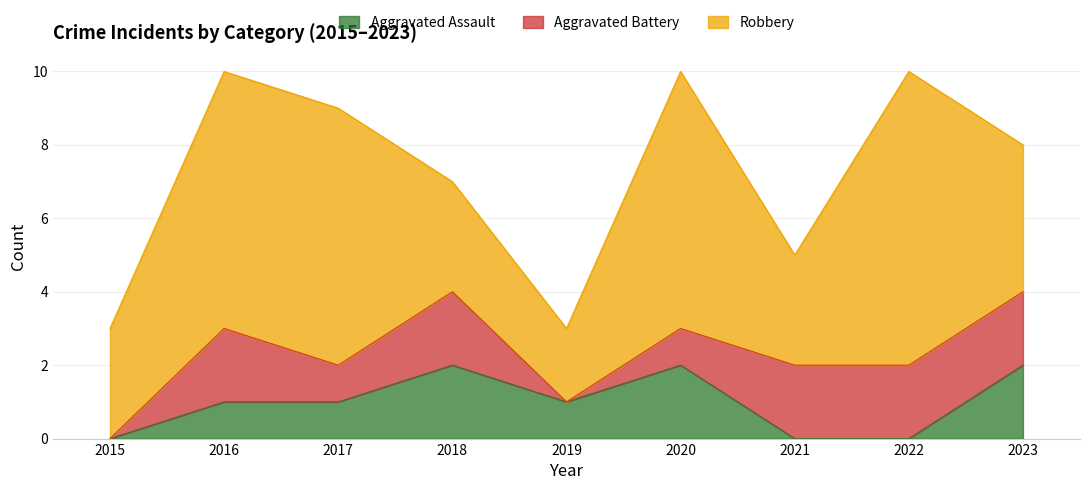

At how many categories does at least one series exceed 4?

4